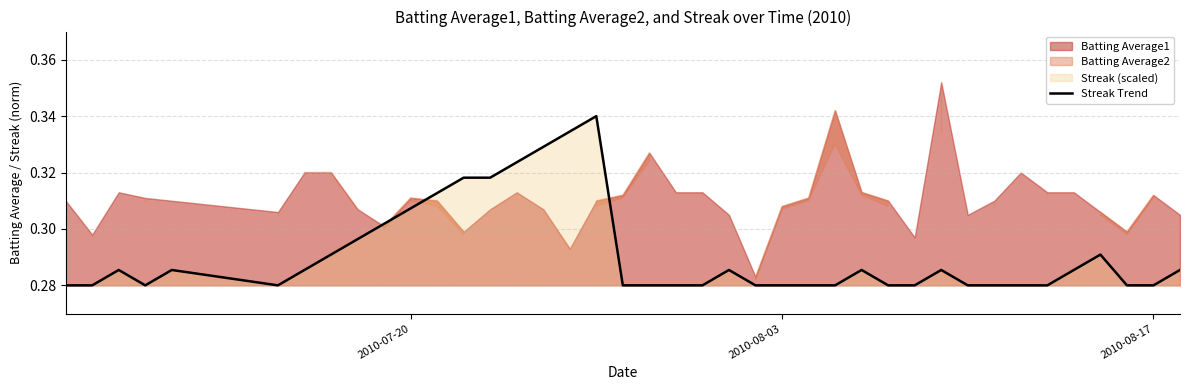

Count the values in the range 0 to 1.

40